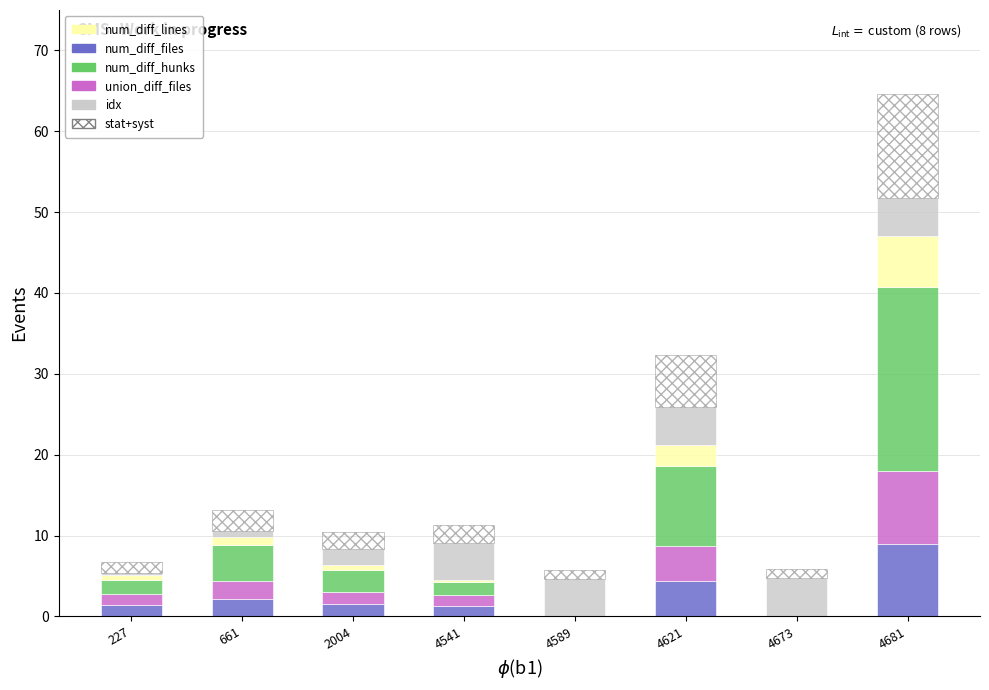

True or false: num_diff_files has a value of 9.0 at 4681.

True